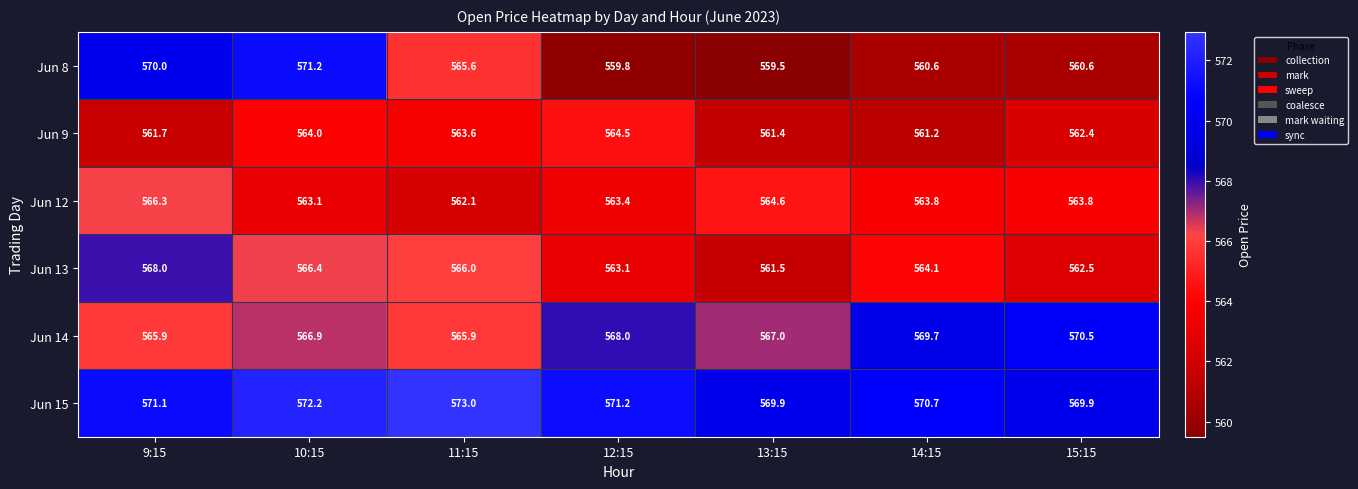

At how many categories does at least one series exceed 570?

6